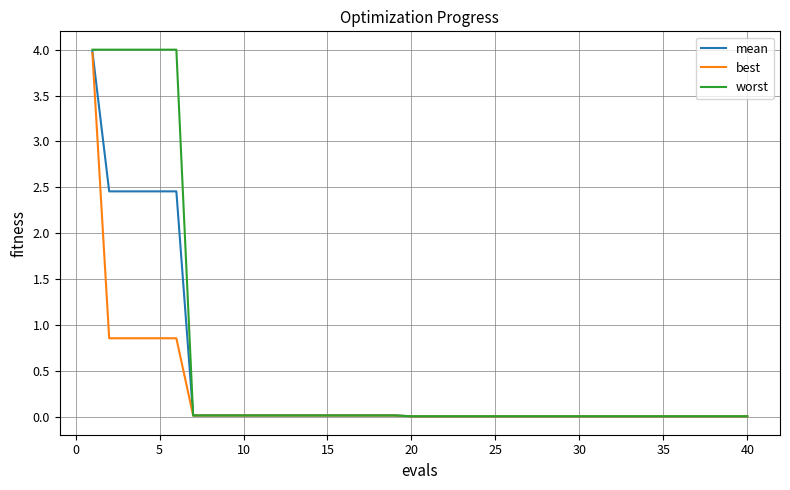

What is the maximum value for mean?

4.0